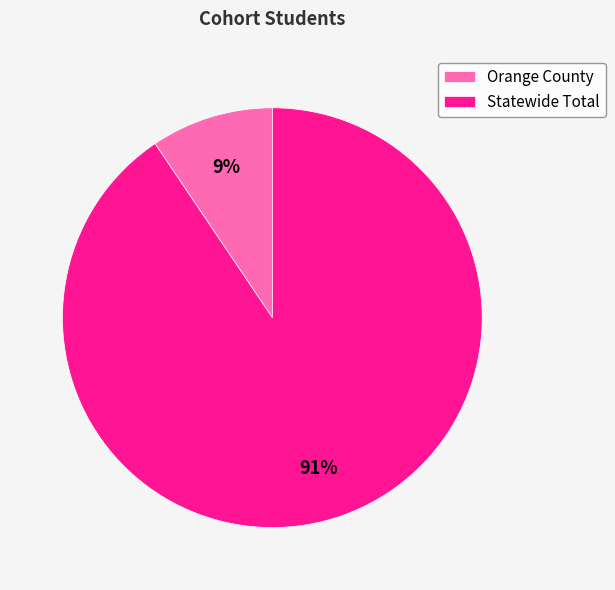

The Orange County slice represents 19% of the pie. True or false?

False